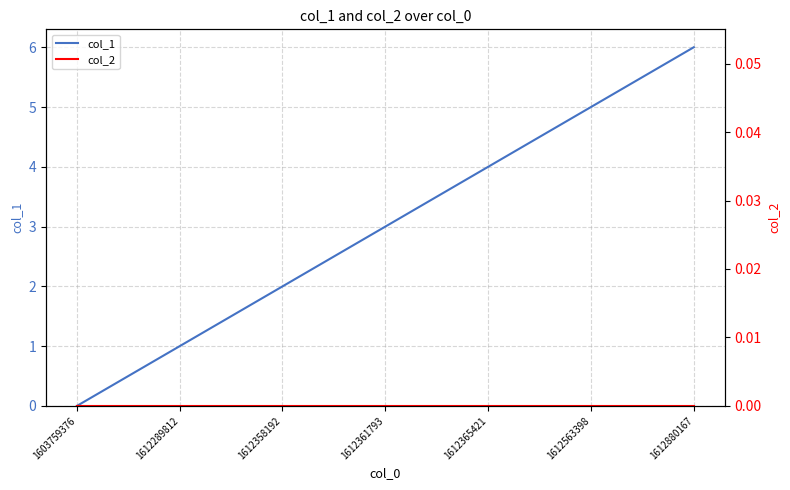

List the labels in order of col_2 value, largest first.

1603759376, 1612289812, 1612358192, 1612361793, 1612365421, 1612563398, 1612880167